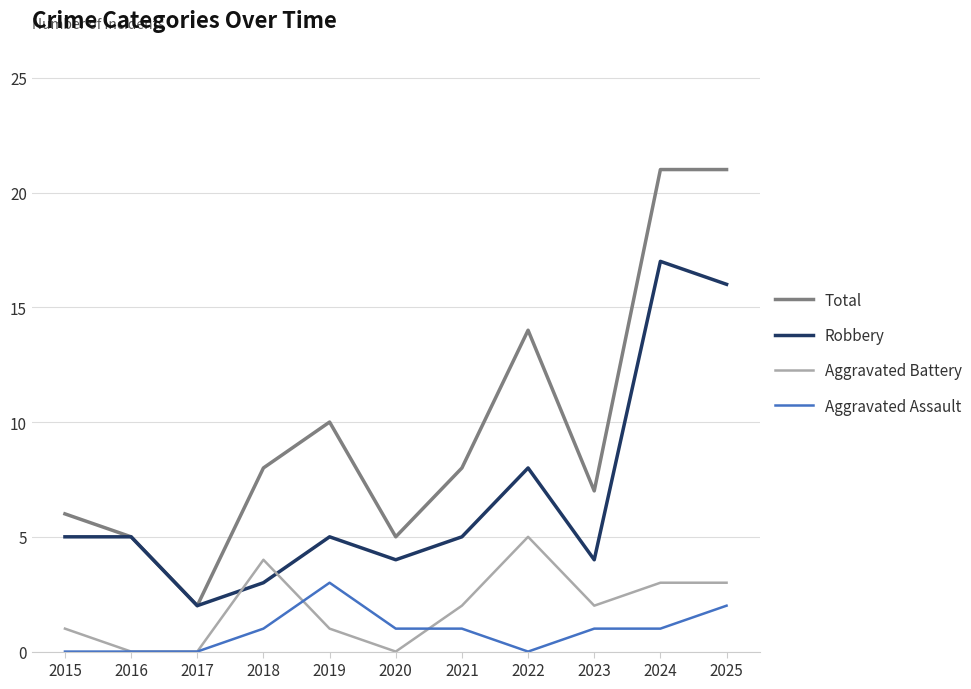

Which series has the largest total across all categories?

Total